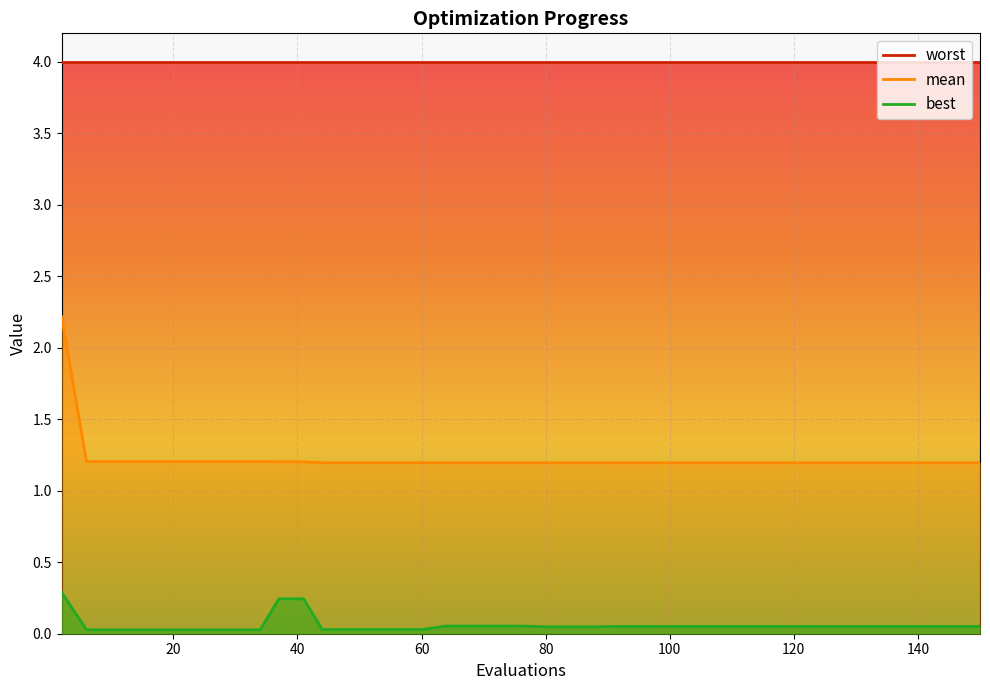

True or false: worst and best cross at least once.

False